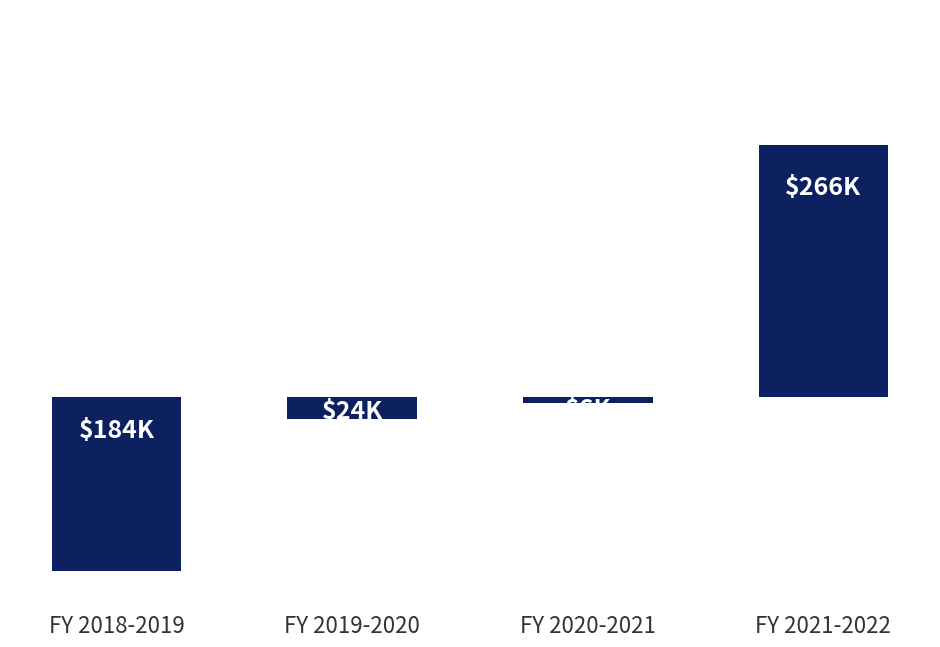

At which label does the data first exceed -5752?

FY 2021-2022